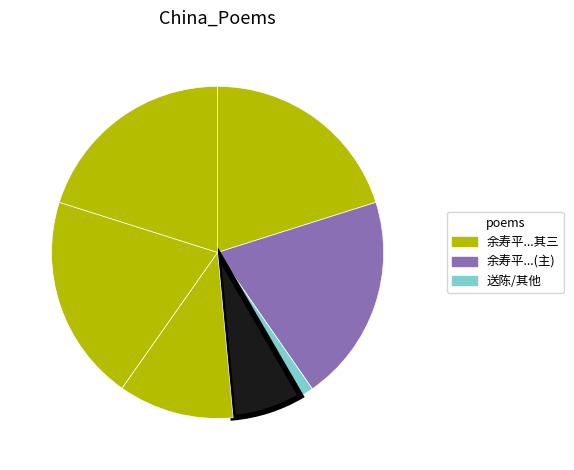

Rank the categories by value from highest to lowest.

余寿平前辈以直言被谗出守思恩奉赠三律, 余寿平前辈以直言被谗出守思恩奉赠三律 其三, 余寿平前辈以直言被谗出守思恩奉赠三律 其二, 余寿平前辈以直言被谗出守思恩奉赠三律 其一, 送陈民部出守思州（青州人）, 余寿平前辈以直言被谗出守思恩奉赠三律, 送陈民部出守思州